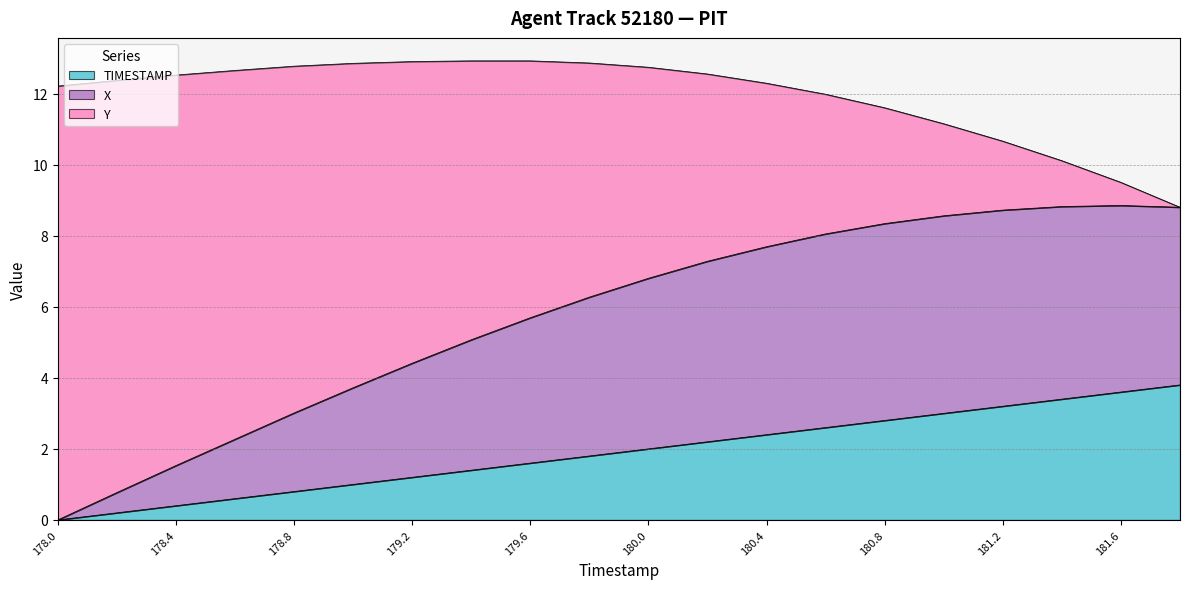

What is the total value across all series at 179.2?

12.9